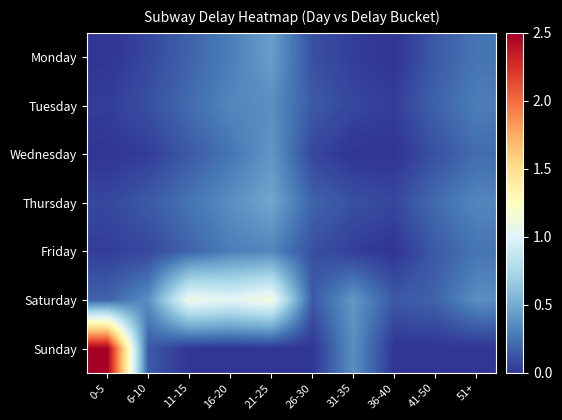

Reading right to left, extract all data points from this chart.

Monday: 51+=0.3	41-50=0.1	36-40=0.0	31-35=0.0	26-30=0.1	21-25=0.4	16-20=0.3	11-15=0.2	6-10=0.1	0-5=0.0
Tuesday: 51+=0.3	41-50=0.2	36-40=0.0	31-35=0.1	26-30=0.1	21-25=0.4	16-20=0.3	11-15=0.2	6-10=0.1	0-5=0.0
Wednesday: 51+=0.2	41-50=0.1	36-40=0.0	31-35=0.0	26-30=0.1	21-25=0.4	16-20=0.3	11-15=0.1	6-10=0.0	0-5=0.0
Thursday: 51+=0.3	41-50=0.2	36-40=0.1	31-35=0.1	26-30=0.2	21-25=0.5	16-20=0.4	11-15=0.3	6-10=0.1	0-5=0.1
Friday: 51+=0.3	41-50=0.1	36-40=0.0	31-35=0.0	26-30=0.1	21-25=0.3	16-20=0.3	11-15=0.2	6-10=0.1	0-5=0.0
Saturday: 51+=0.4	41-50=0.2	36-40=0.1	31-35=0.4	26-30=0.1	21-25=1.1	16-20=1.0	11-15=1.1	6-10=0.4	0-5=0.2
Sunday: 51+=0.0	41-50=0.0	36-40=0.0	31-35=0.4	26-30=0.0	21-25=0.0	16-20=0.0	11-15=0.0	6-10=0.1	0-5=2.5